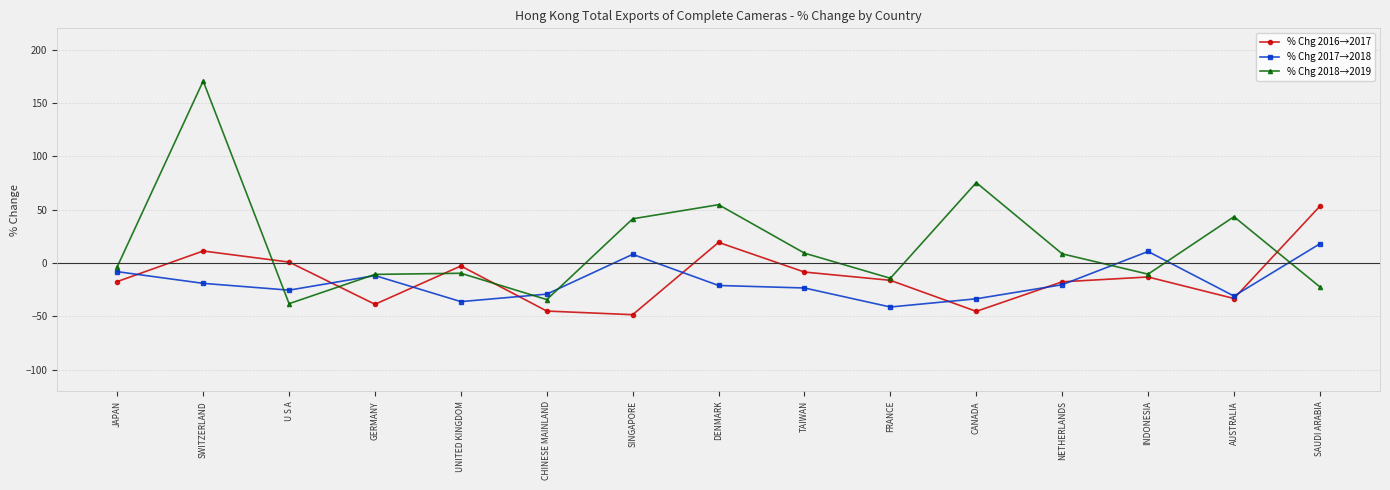

What are all the series names shown in the legend?

% Chg 2016→2017, % Chg 2017→2018, % Chg 2018→2019